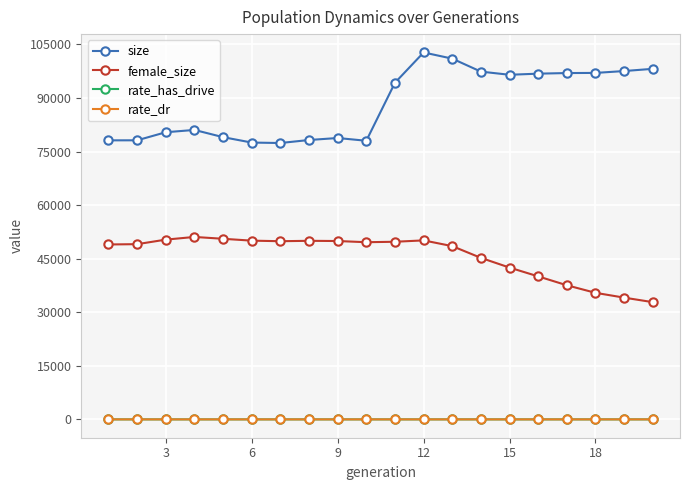

True or false: size and rate_has_drive cross at least once.

False